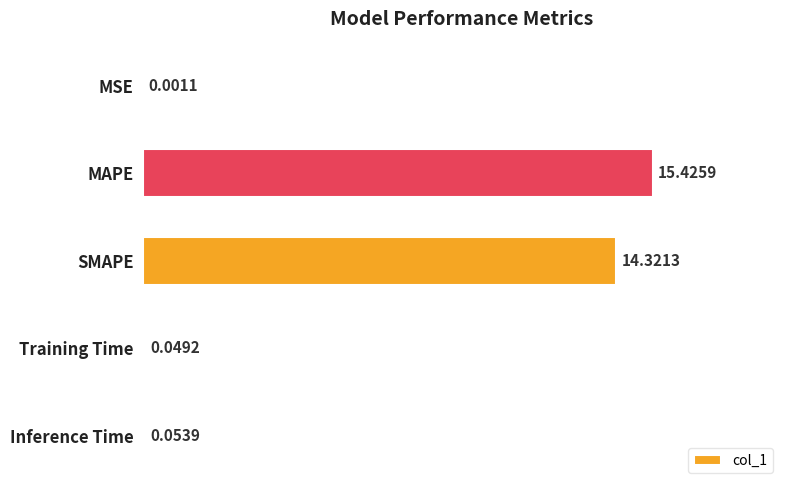

Which label corresponds to the largest value in the chart?

MAPE